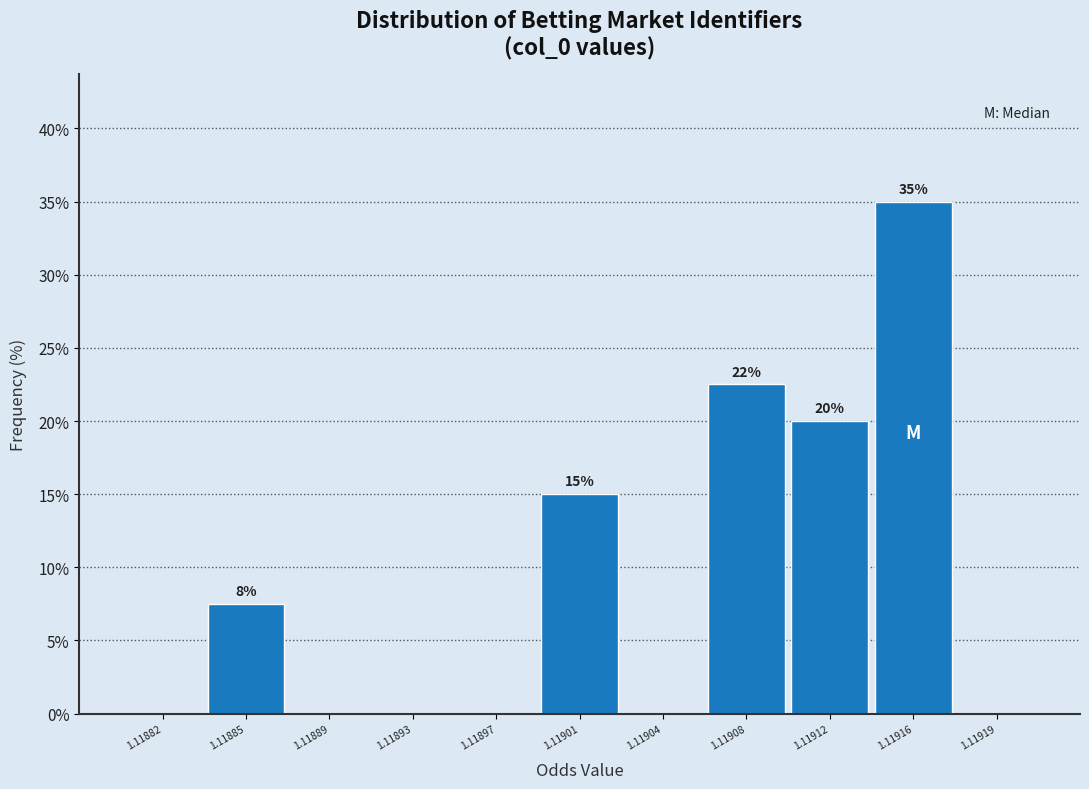

Reading left to right, extract all data points from this chart.

1.11882=0.0	1.11885=7.5	1.11889=0.0	1.11893=0.0	1.11897=0.0	1.11901=15.0	1.11904=0.0	1.11908=22.5	1.11912=20.0	1.11916=35.0	1.11919=0.0